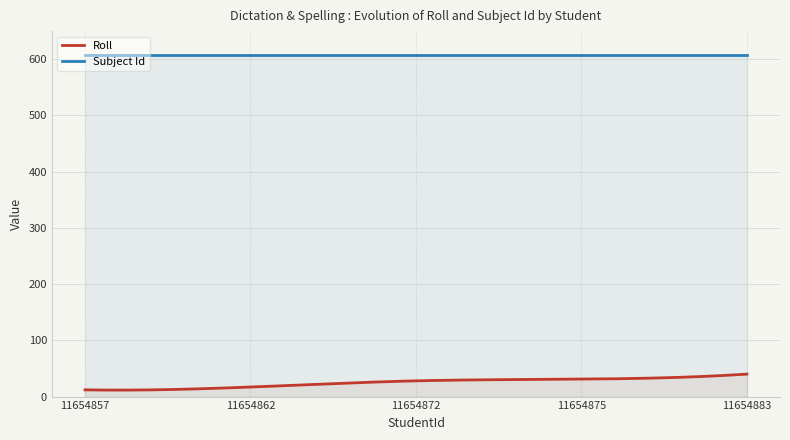

Rank the series by their maximum value, from lowest to highest.

Roll, Subject Id